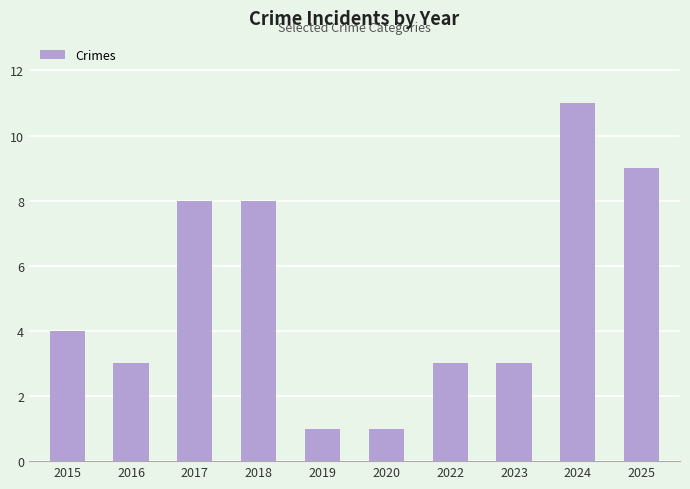

How many bars are there in total?

10